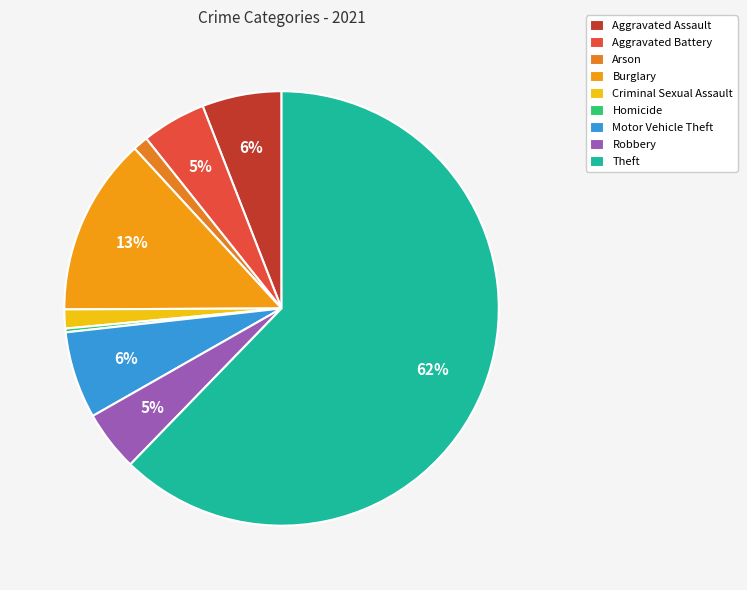

Which slice is the smallest?

Homicide